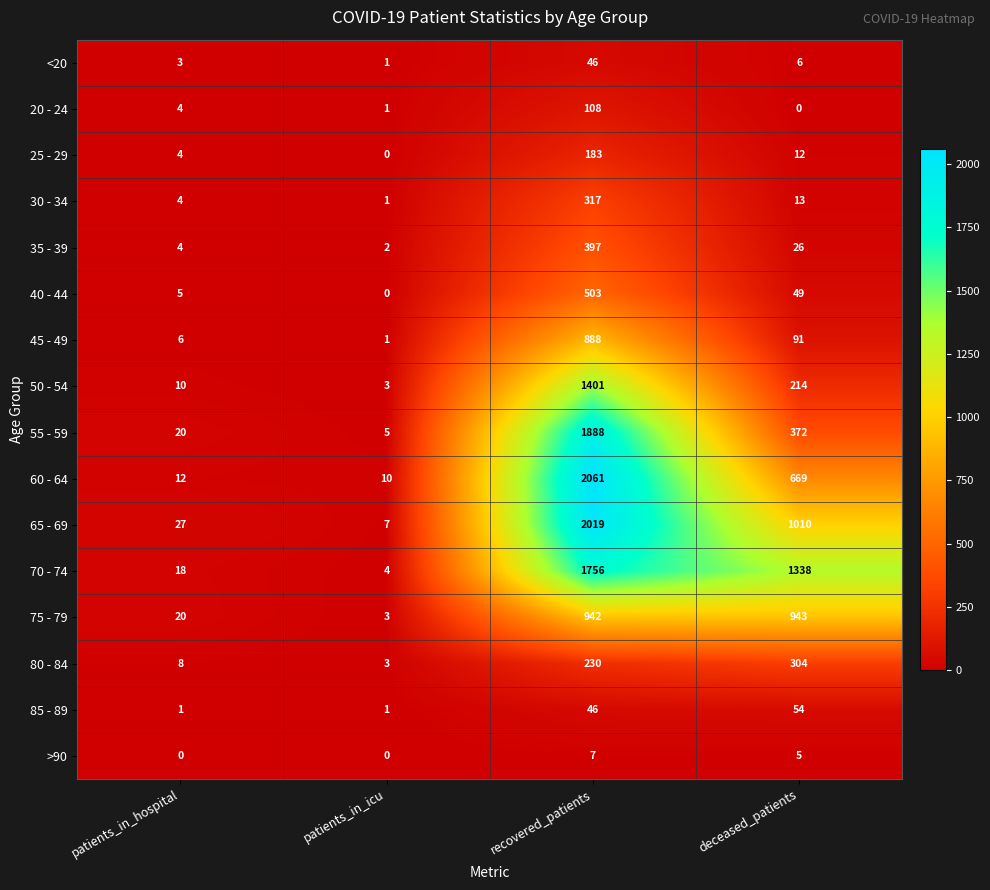

List the series in order of their peak value, highest first.

60 - 64, 65 - 69, 55 - 59, 70 - 74, 50 - 54, 75 - 79, 45 - 49, 40 - 44, 35 - 39, 30 - 34, 80 - 84, 25 - 29, 20 - 24, 85 - 89, <20, >90